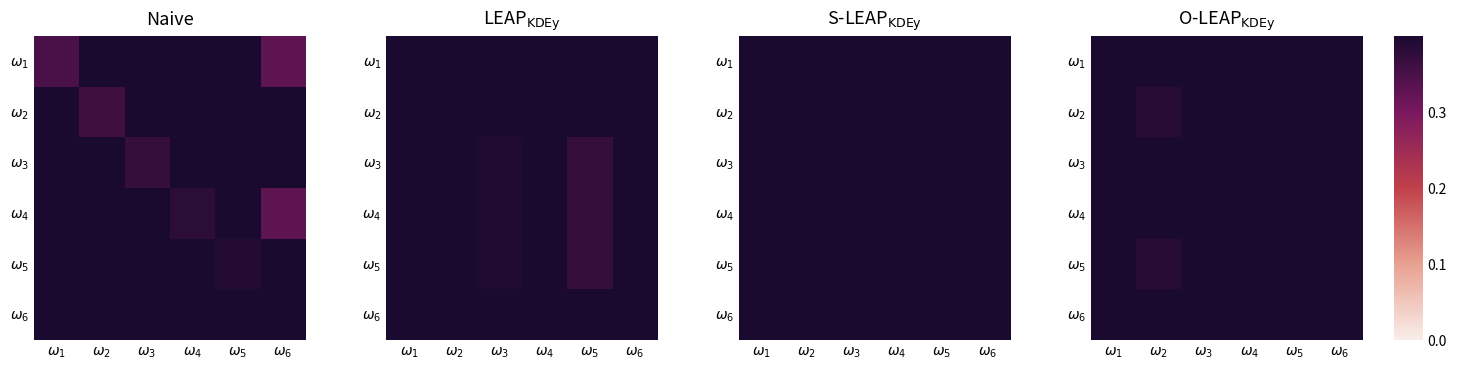

True or false: $\omega_3$ has a value of 0.6 at $\omega_4$.

False